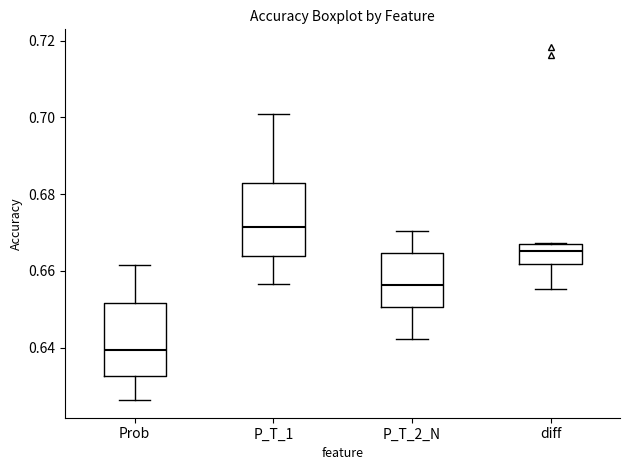

Where does the upper whisker of the box for Prob end on the y-axis? The values are not printed on the chart, so give them approximately, as read against the axis.

0.662